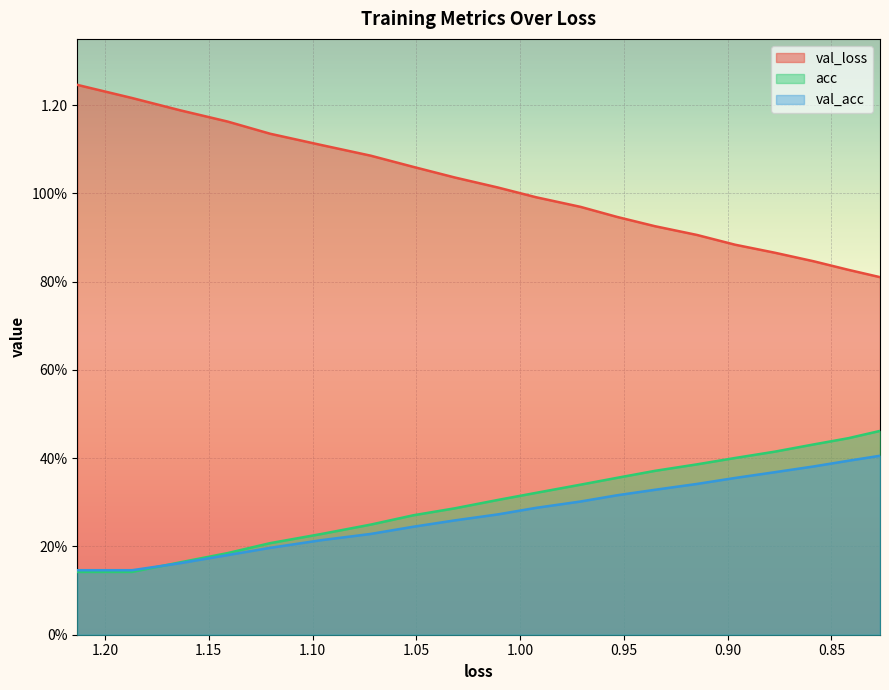

What is the difference between the maximum and minimum values in the acc series?

0.3